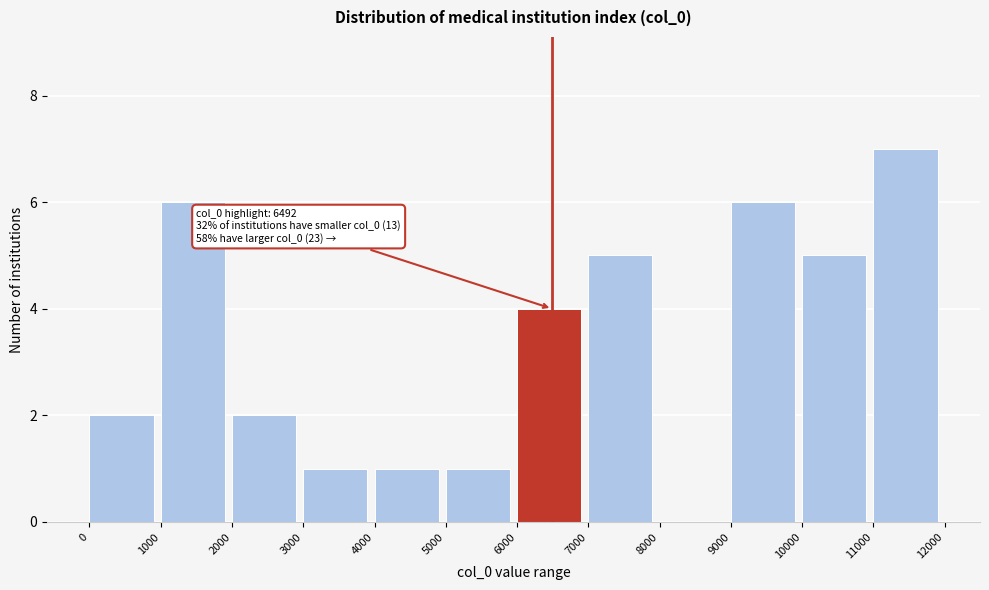

Which range on the x-axis has the tallest bar?

11000 to 12000